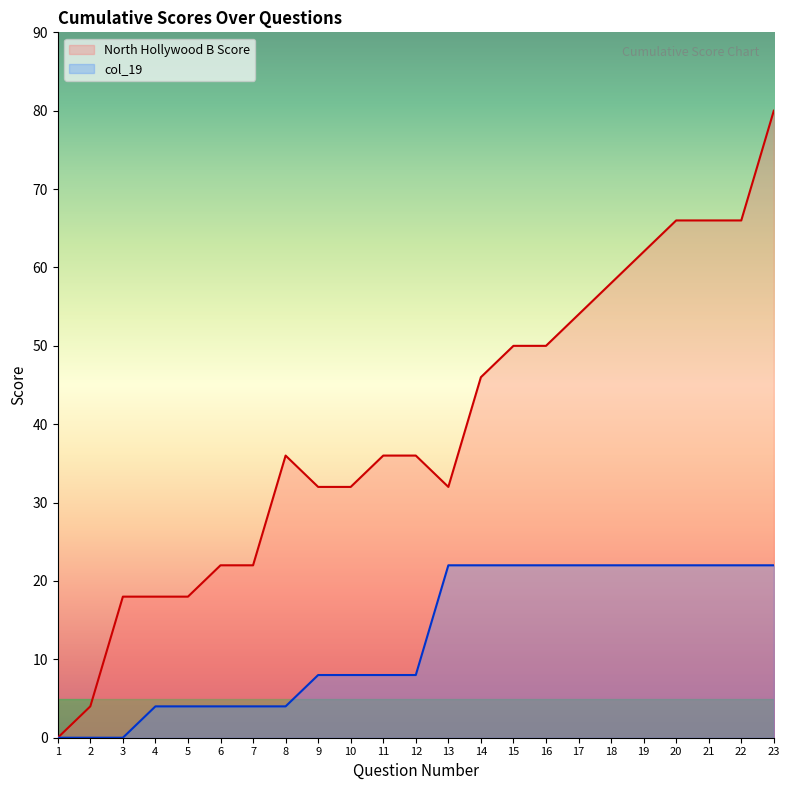

What is the average value of the North Hollywood B Score series?

39